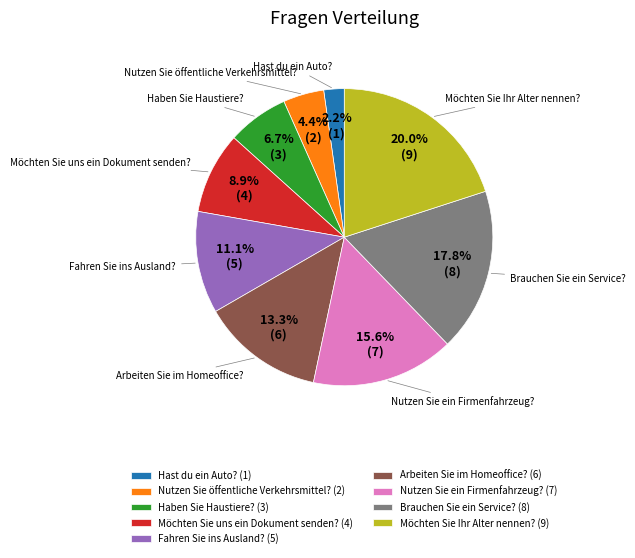

Rank the categories by value from lowest to highest.

Hast du ein Auto?, Nutzen Sie öffentliche Verkehrsmittel?, Haben Sie Haustiere?, Möchten Sie uns ein Dokument senden?, Fahren Sie ins Ausland?, Arbeiten Sie im Homeoffice?, Nutzen Sie ein Firmenfahrzeug?, Brauchen Sie ein Service?, Möchten Sie Ihr Alter nennen?